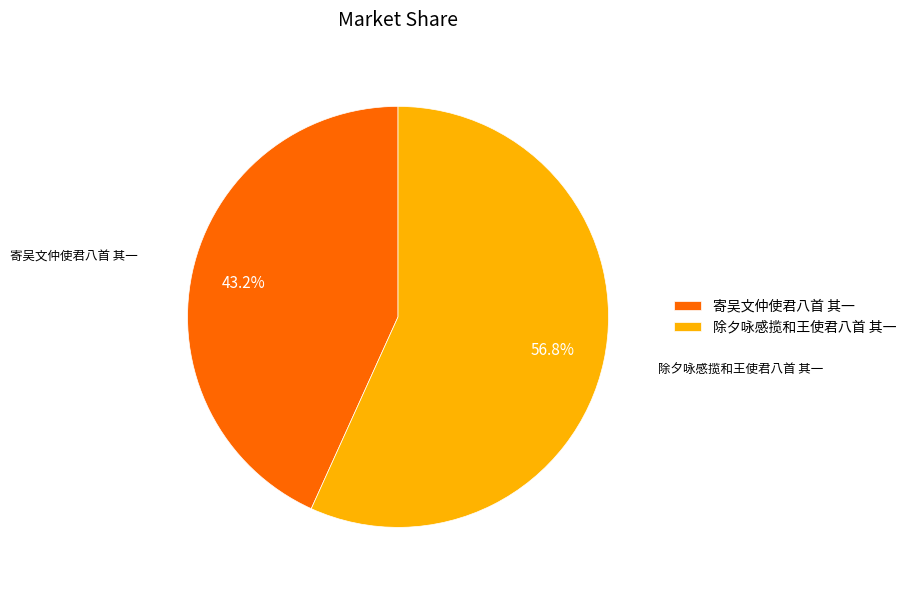

Is it true that 寄吴文仲使君八首 其一 is 43% of the pie?

True